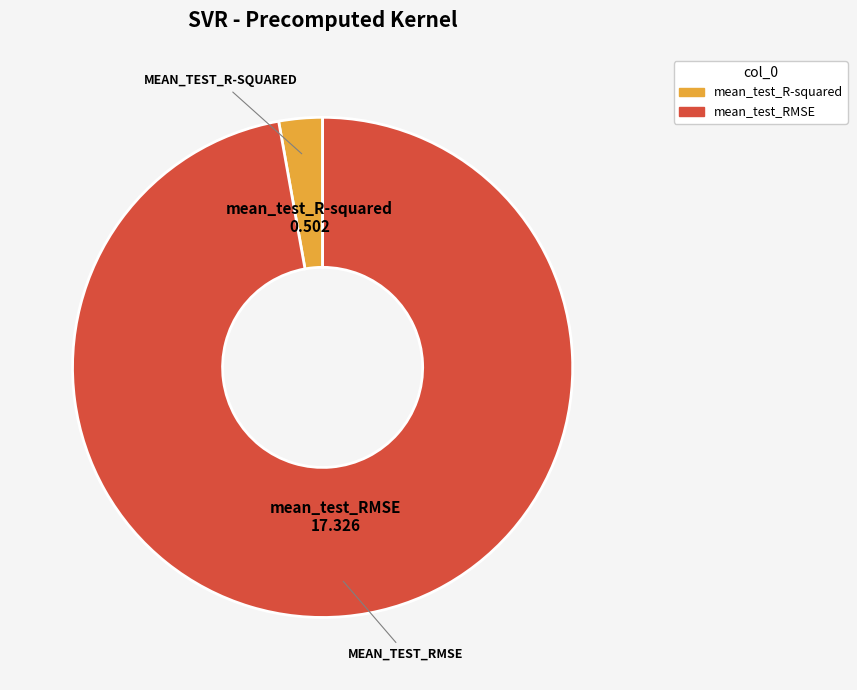

Count the number of slices in the pie.

2